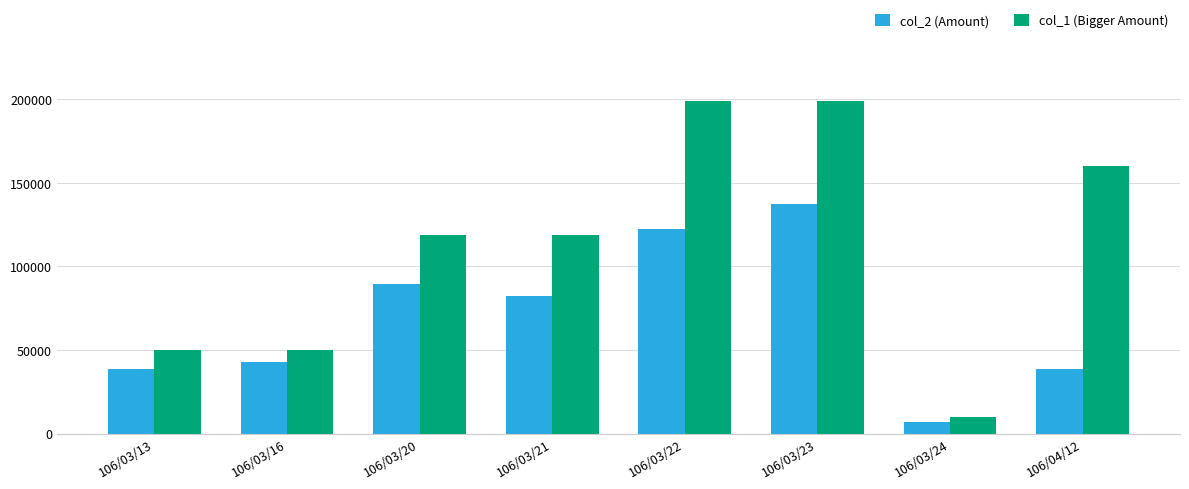

What is the maximum value for col_2 (Amount)?

137310